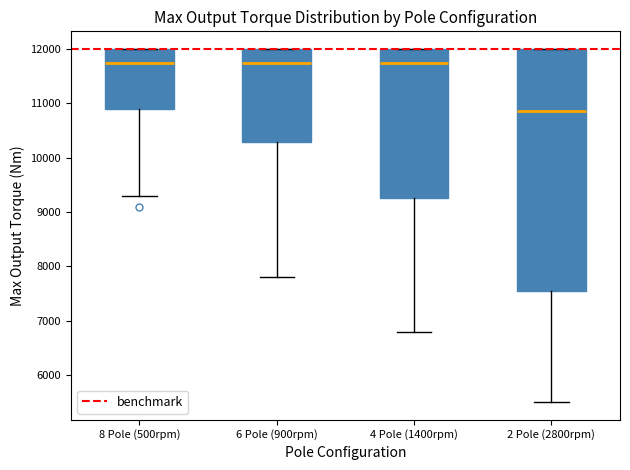

Reading left to right, read every box against the y-axis: the position of its median line, the range the box covers, and the ends of its whiskers. The values are not printed on the chart, so give them approximately, as read against the axis.

8 Pole (500rpm): median 11800, box 10900 to 12000, whiskers 9300 to 12000
6 Pole (900rpm): median 11800, box 10300 to 12000, whiskers 7800 to 12000
4 Pole (1400rpm): median 11800, box 9300 to 12000, whiskers 6800 to 12000
2 Pole (2800rpm): median 10900, box 7500 to 12000, whiskers 5500 to 12000